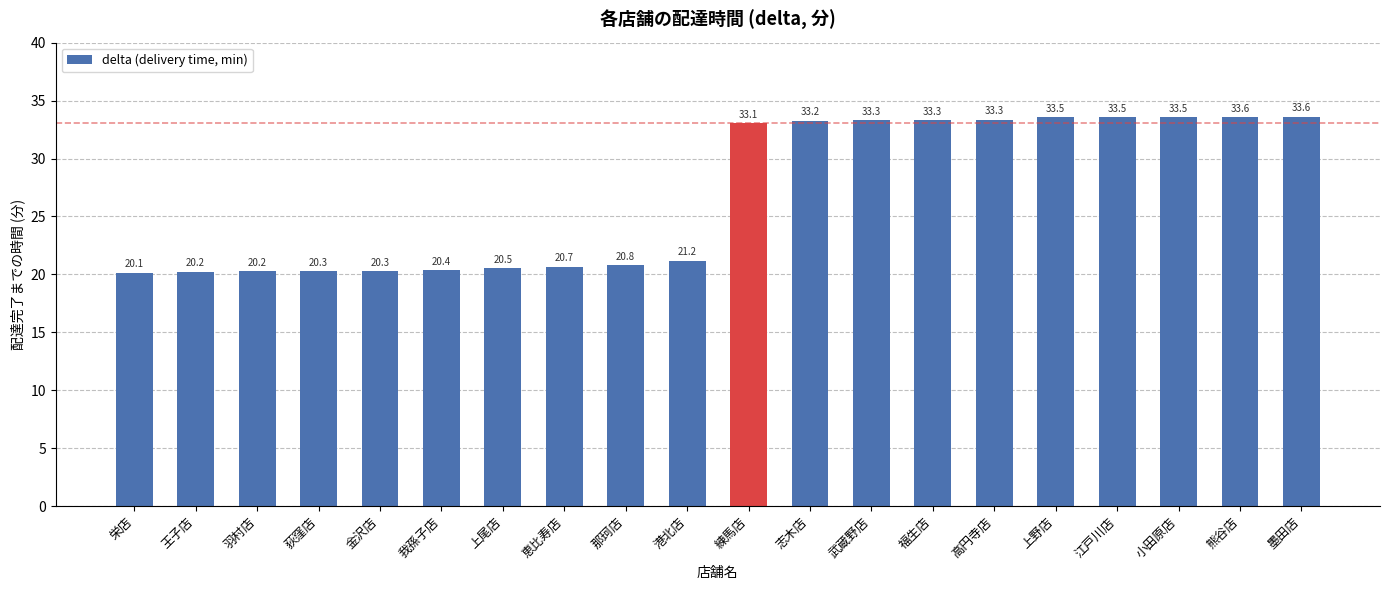

What is the difference between the values at 恵比寿店 and 志木店?

12.6